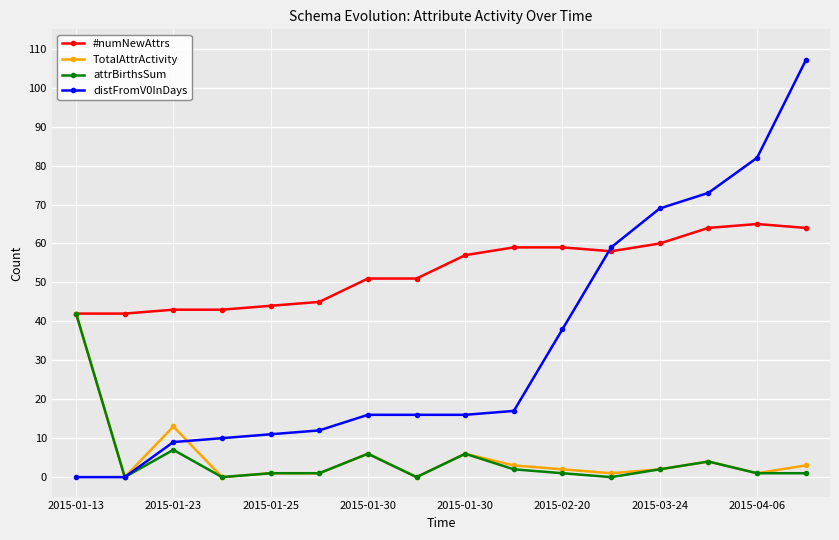

What is the difference between the maximum and minimum values in the #numNewAttrs series?

23